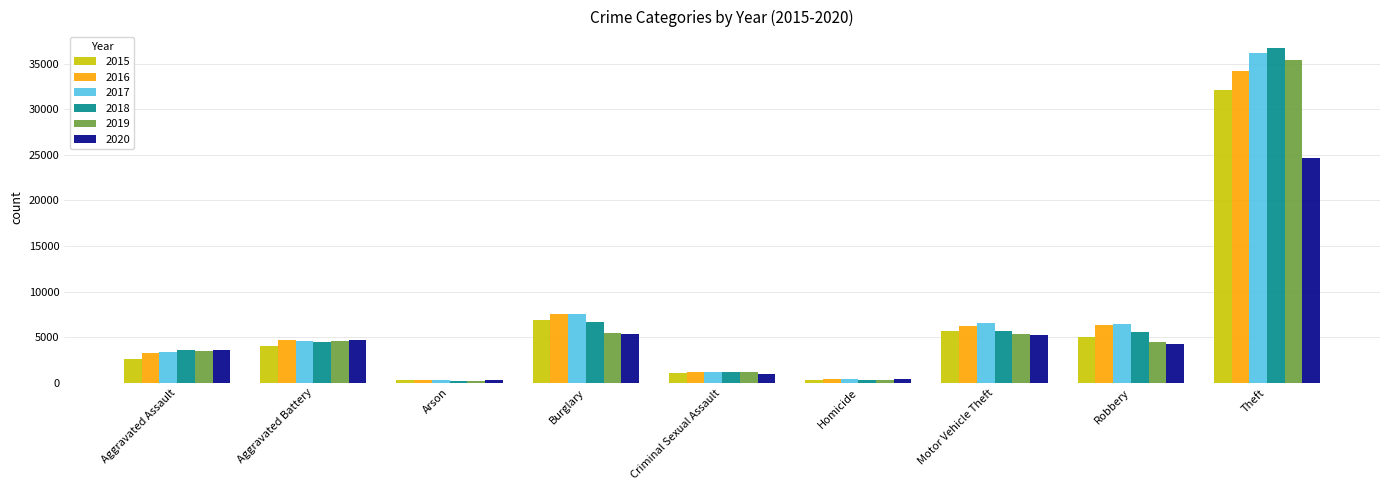

What are all the series names shown in the legend?

2015, 2016, 2017, 2018, 2019, 2020